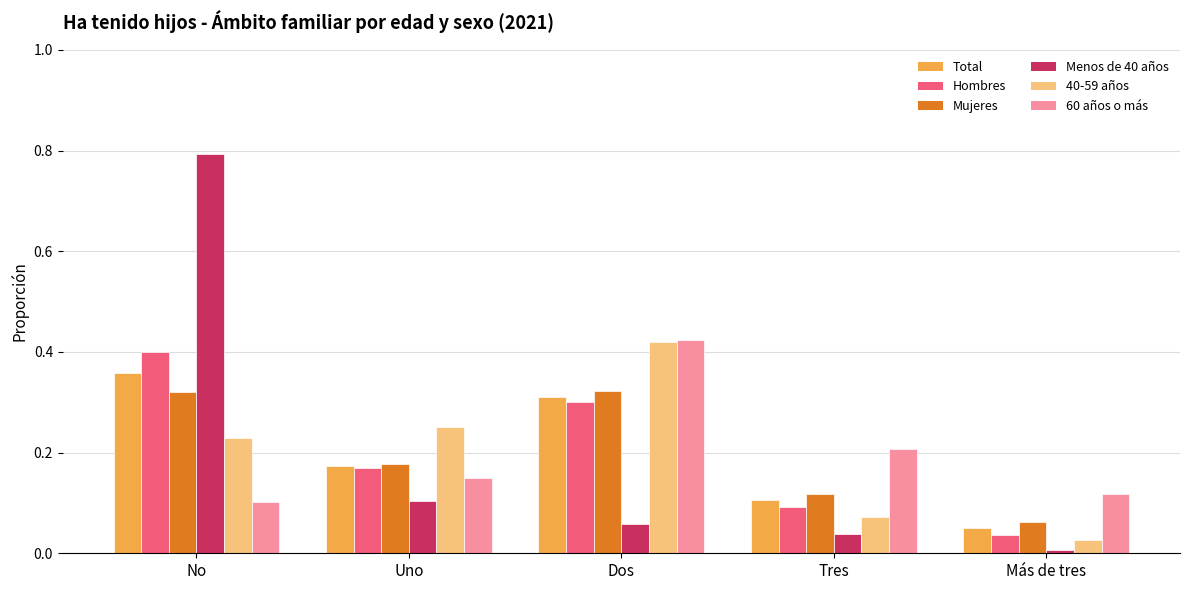

What is the total value across all series at Tres?

0.6